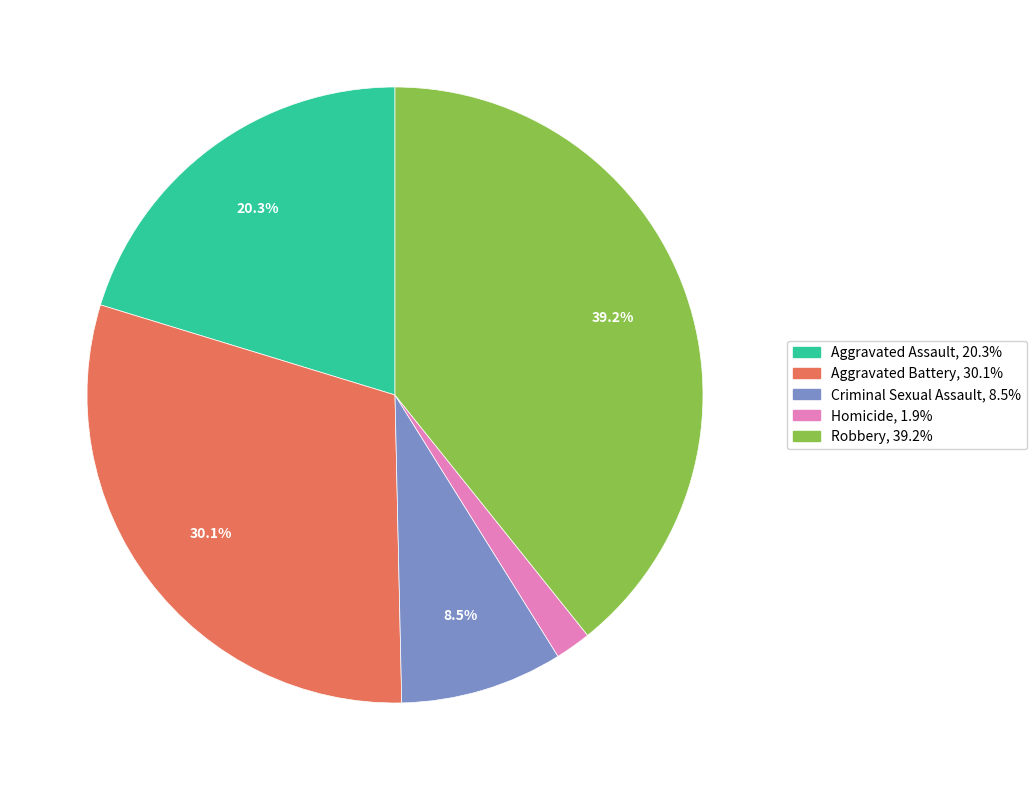

The Aggravated Battery slice represents 30% of the pie. True or false?

True